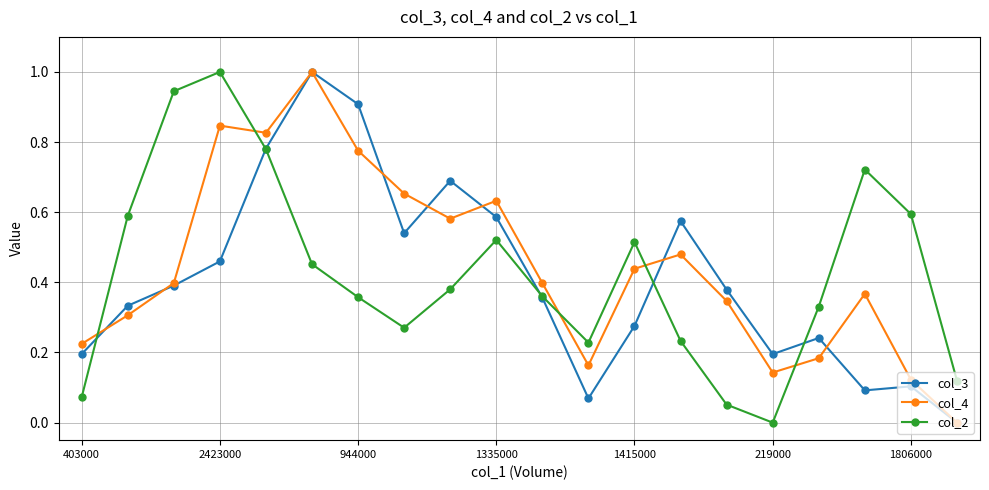

True or false: col_4 and col_2 cross at least once.

True